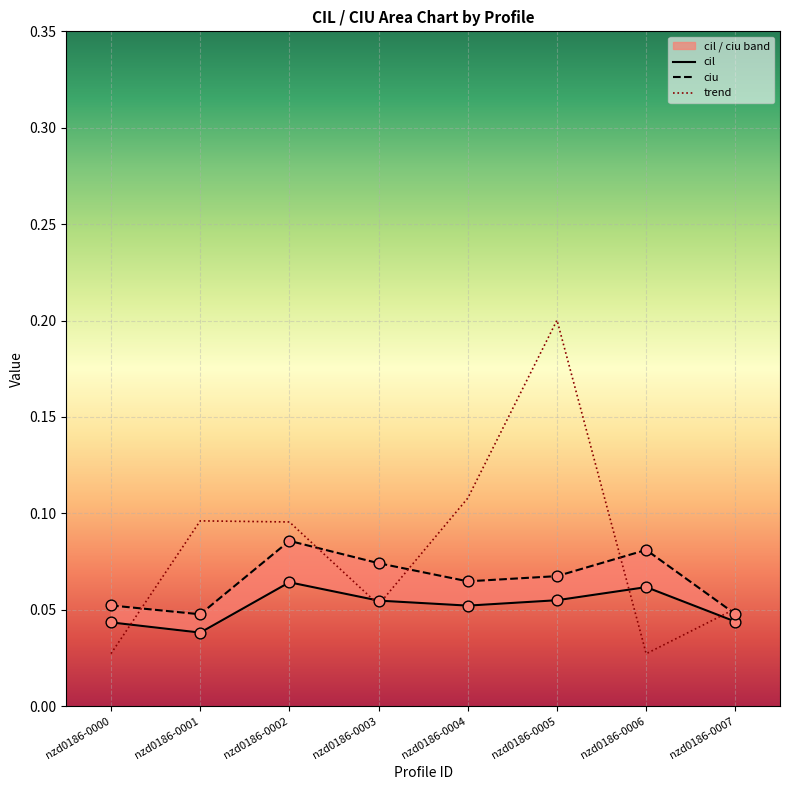

Which series has the widest spread of Y values?

trend